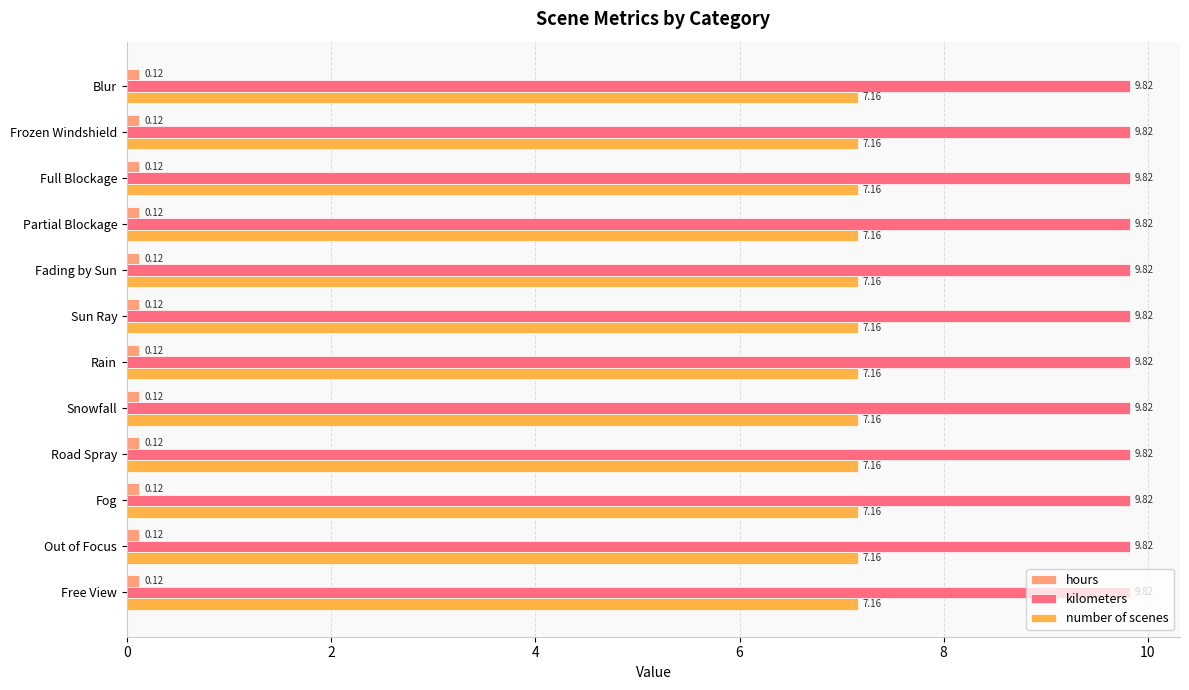

At how many categories does at least one series exceed 6?

12